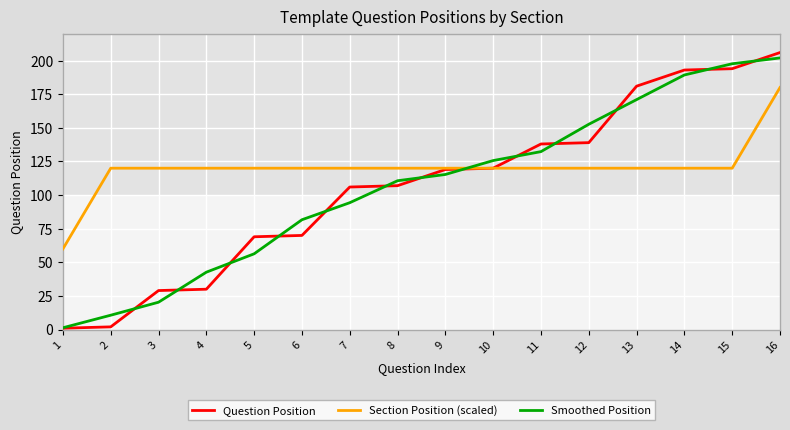

Between 4 and 10, which series saw the biggest shift?

Question Position